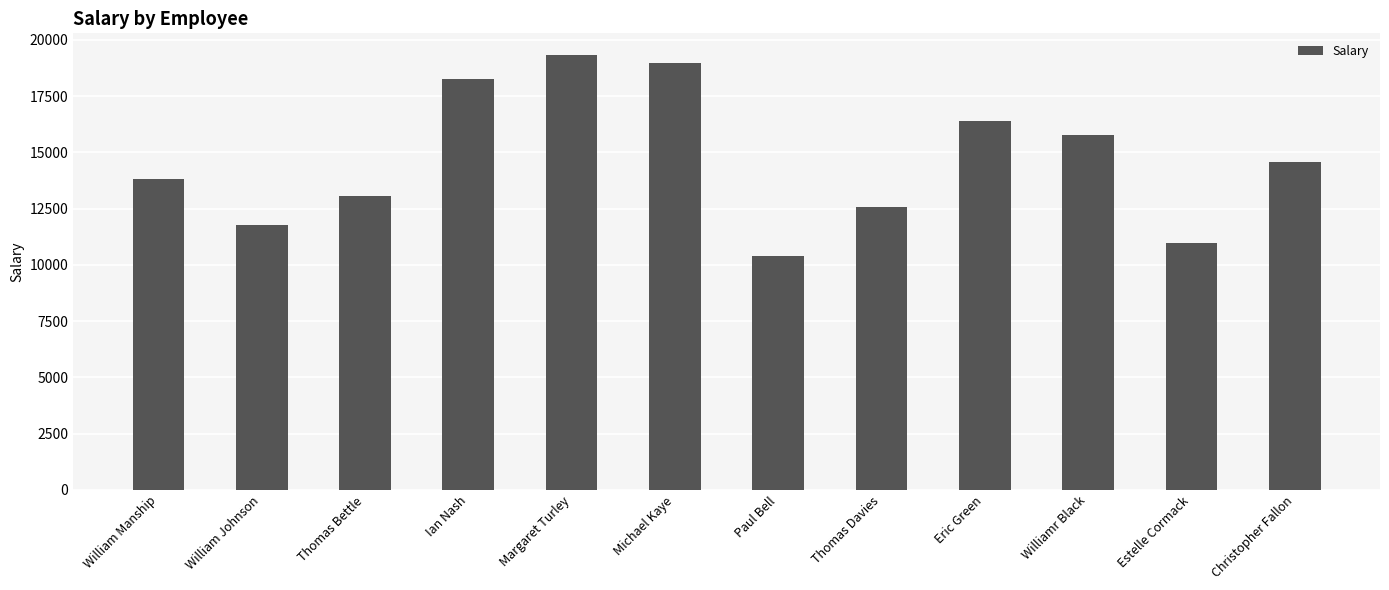

Rank the categories by value from lowest to highest.

Paul Bell, Estelle Cormack, William Johnson, Thomas Davies, Thomas Bettle, William Manship, Christopher Fallon, Williamr Black, Eric Green, Ian Nash, Michael Kaye, Margaret Turley